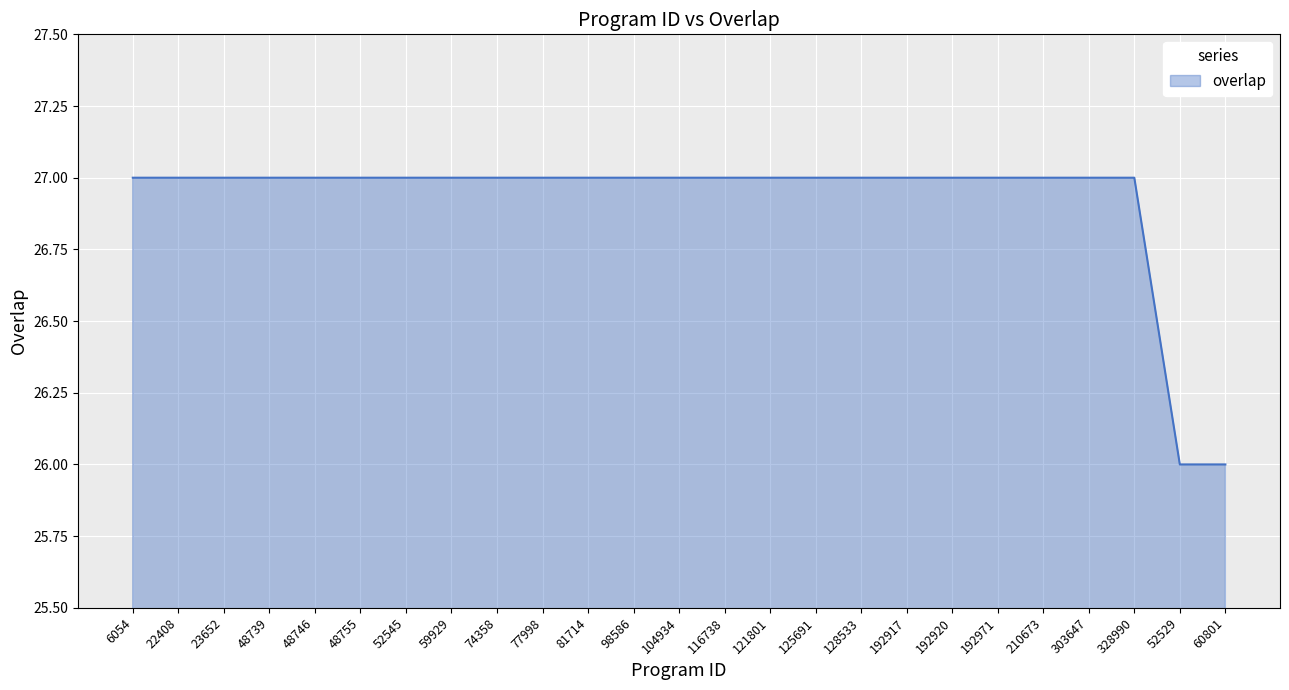

What is the ratio of the value at 60801 to the value at 192971?

1.0